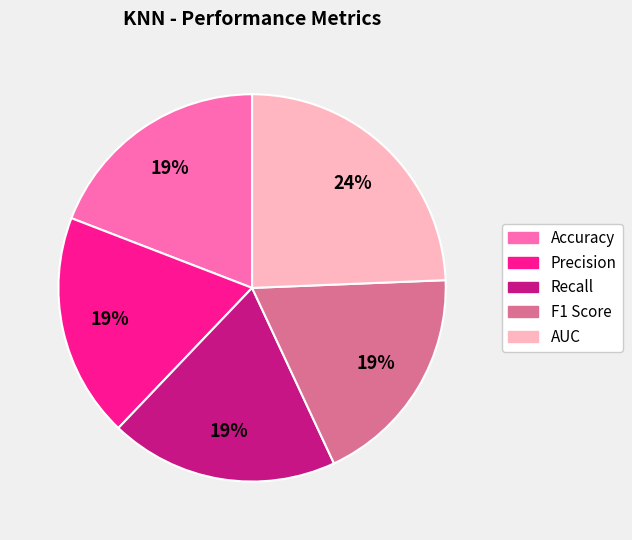

What is the largest slice in the pie chart?

AUC